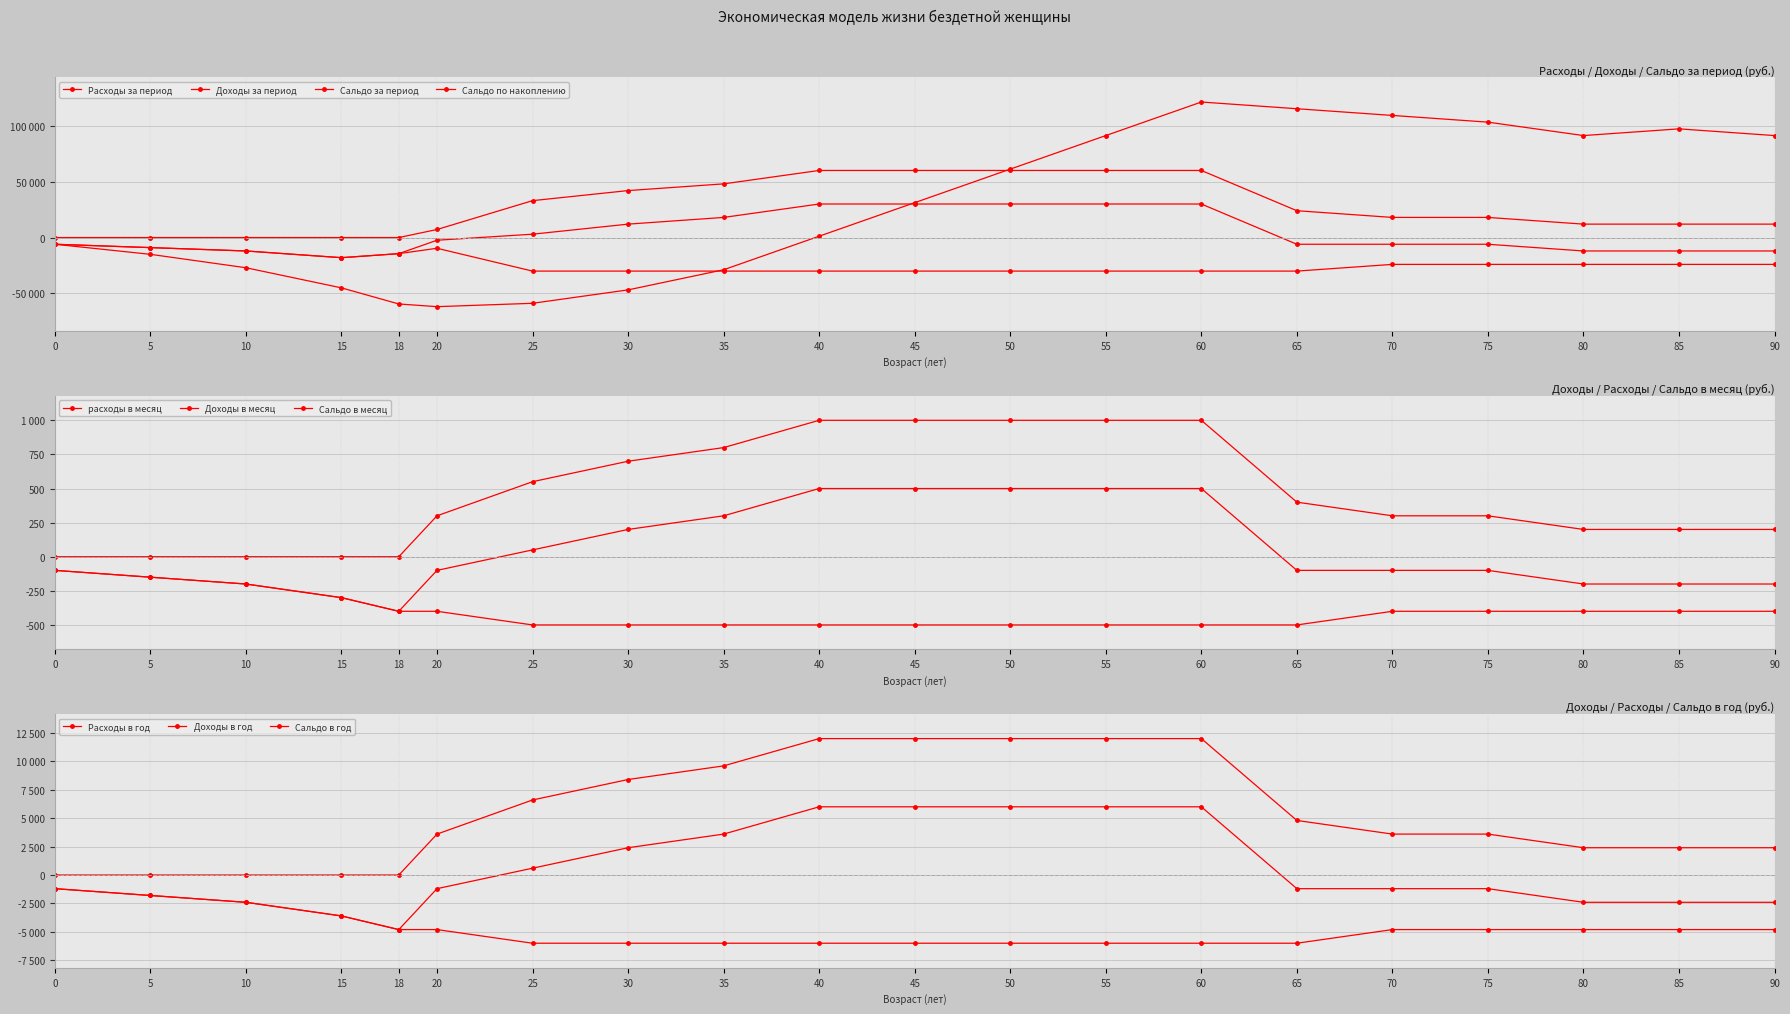

At which label does Сальдо за период first exceed -6000?

20